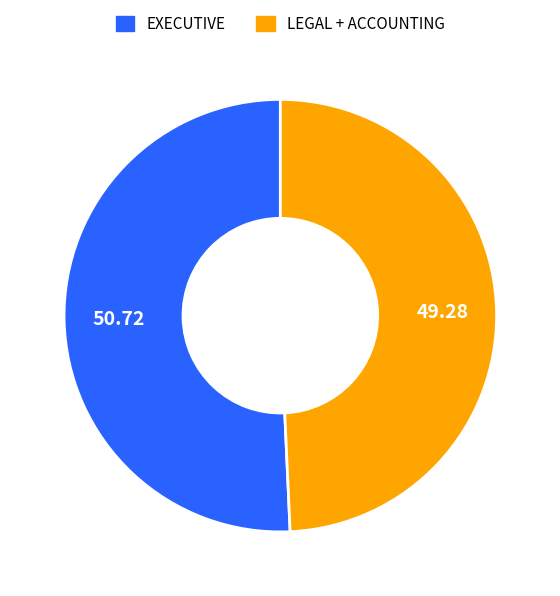

Is there a majority slice in this chart?

Yes